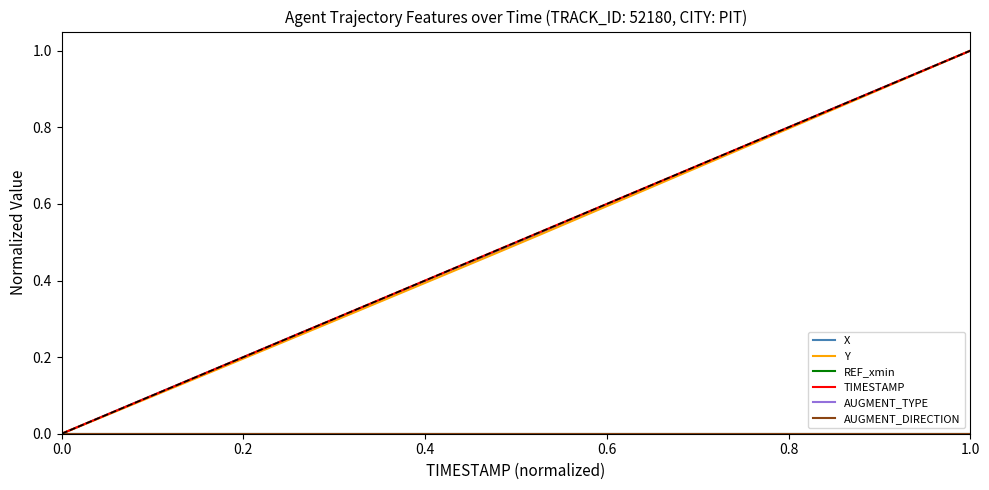

True or false: REF_xmin has more than 0 interior local peaks.

False